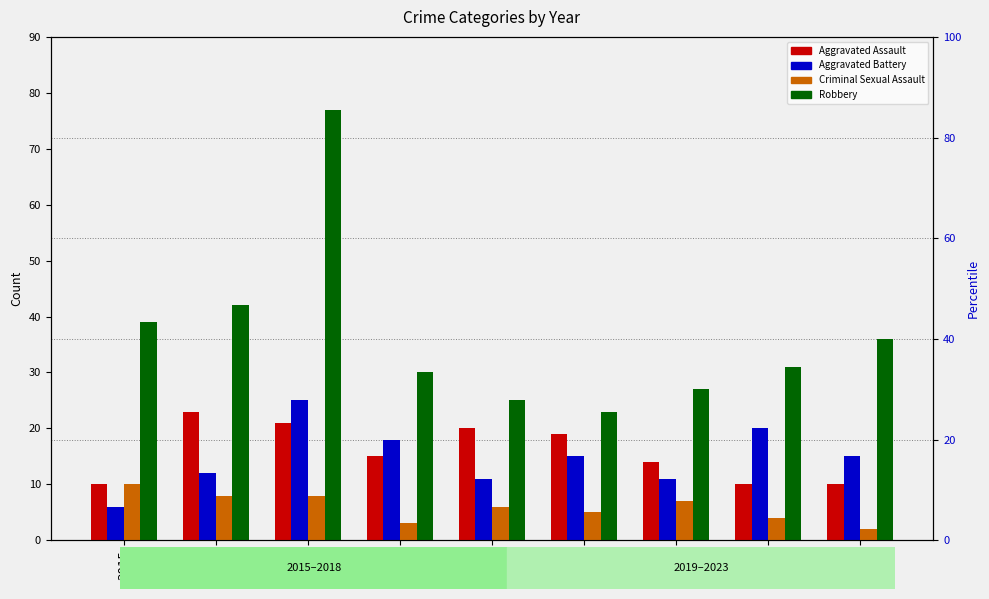

What is the minimum value for Aggravated Battery?

6